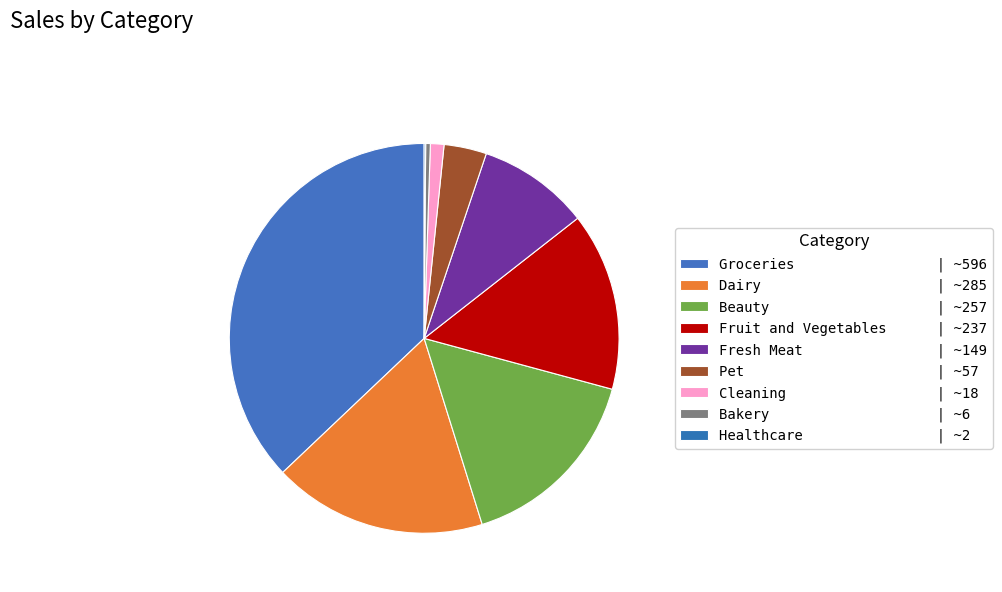

Is there a majority slice in this chart?

No